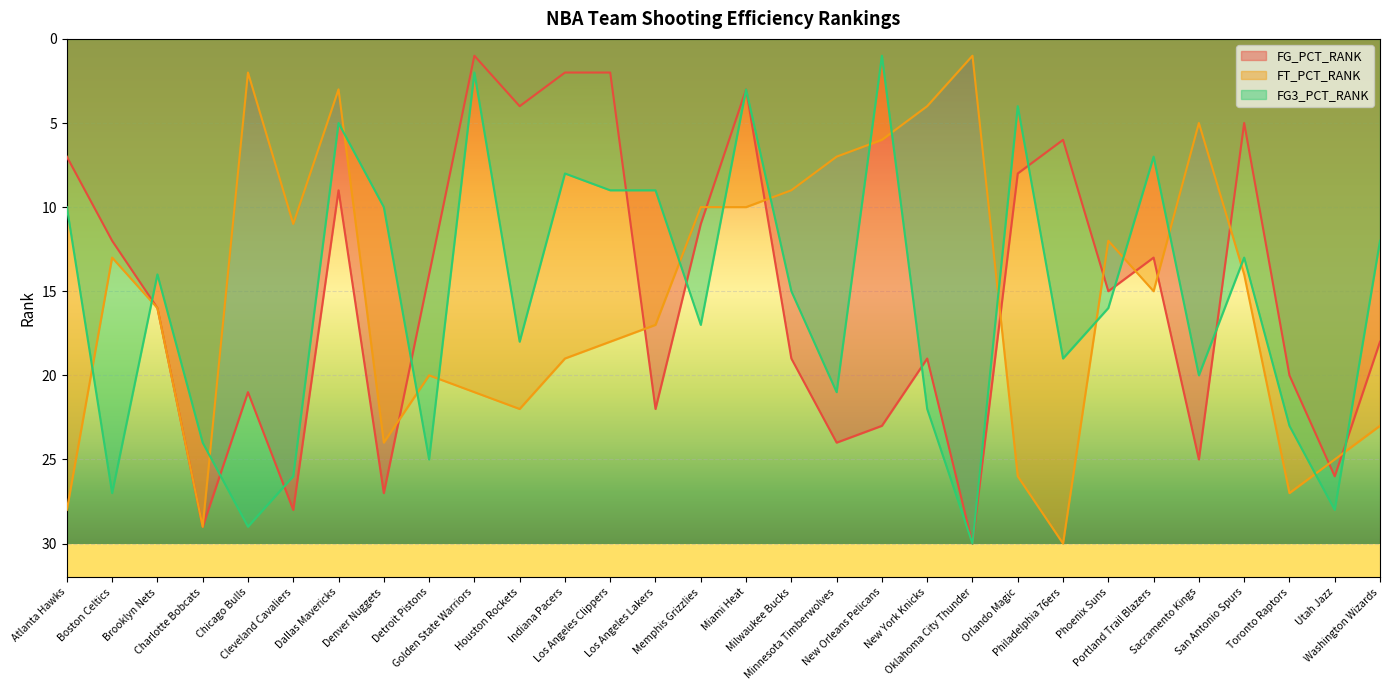

What is the difference between the maximum and minimum values in the FG_PCT_RANK series?

29